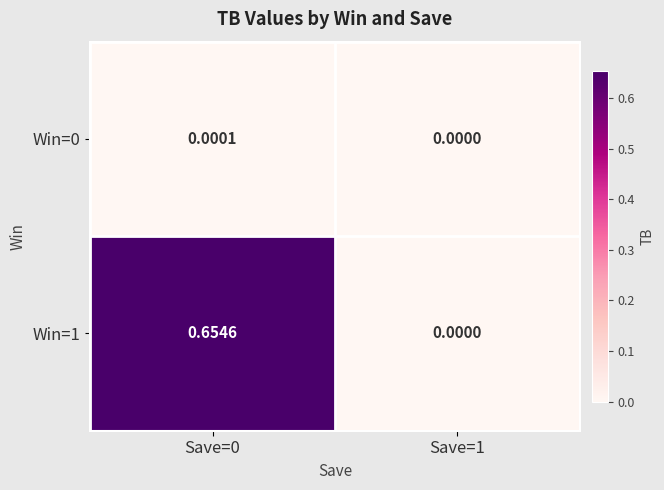

Is the value of Win=0 at Save=0 greater than the value of Win=1 at Save=1?

Yes